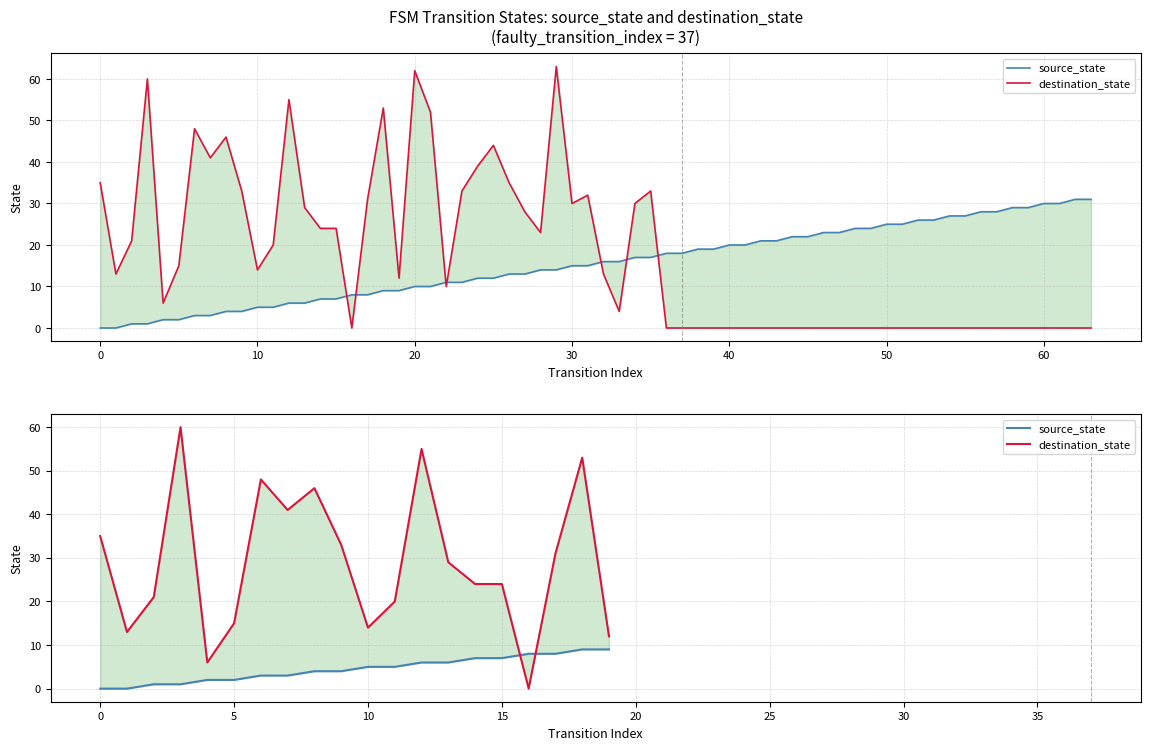

What is the difference between the maximum and minimum values in the destination_state series?

60